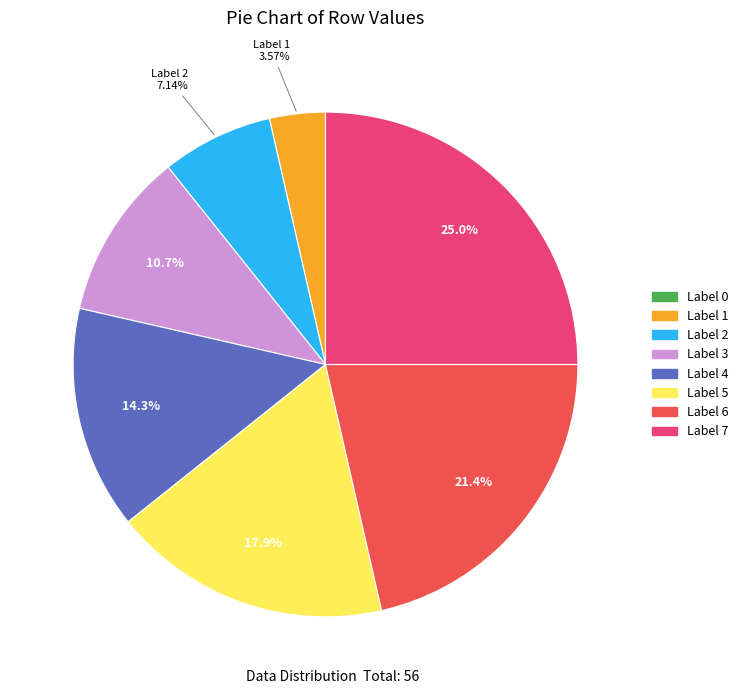

Is there any slice that represents more than half of the pie?

No